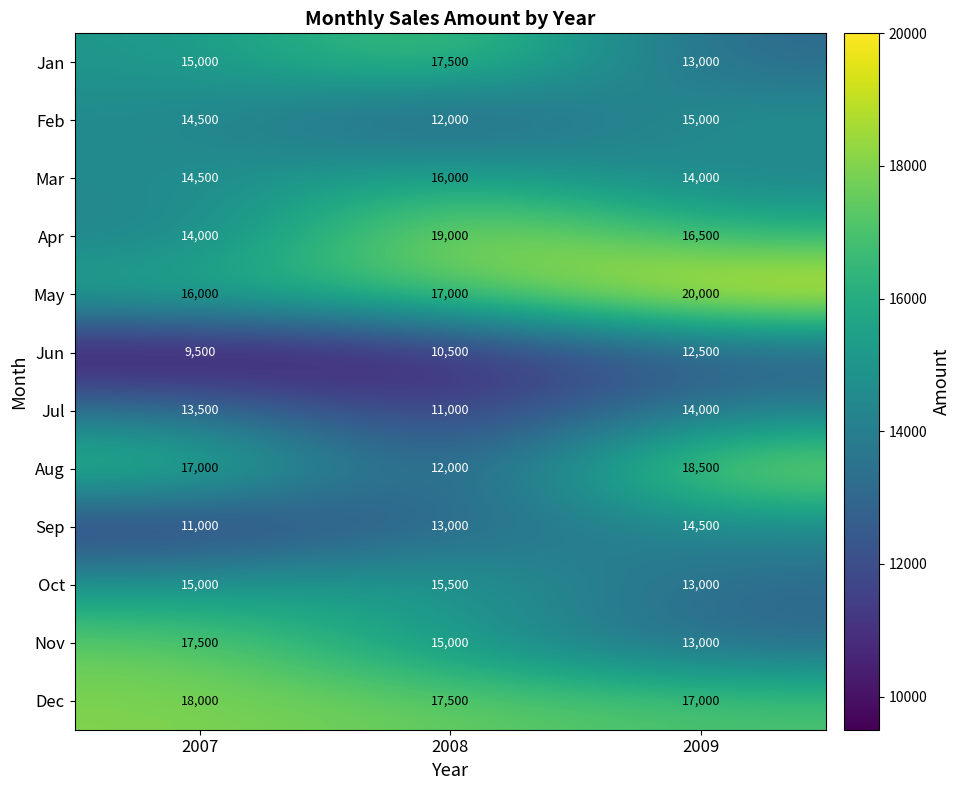

Which series changed the most between 2007 and 2009?

Nov